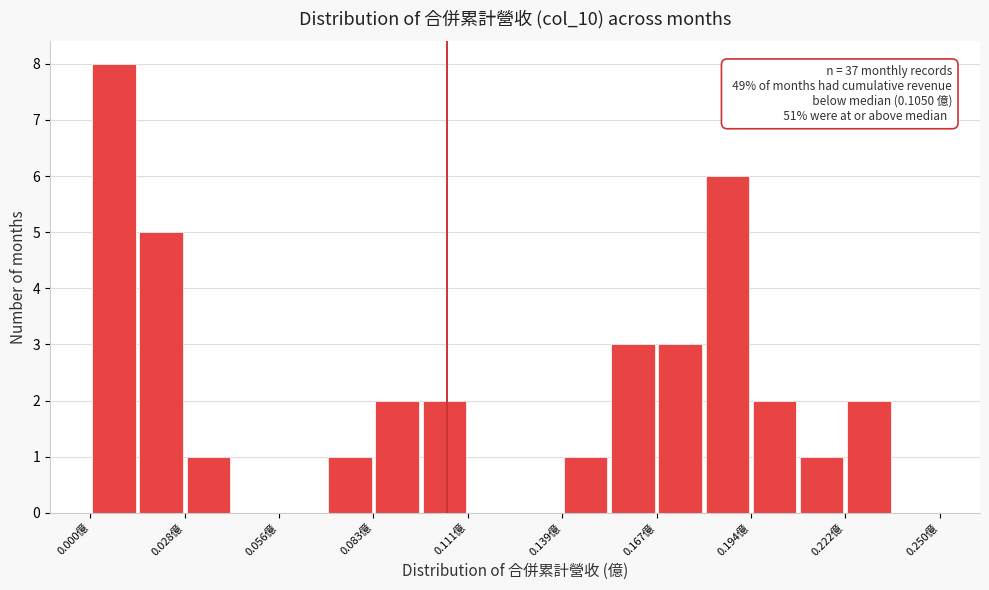

Around what value on the x-axis is the tallest bar? Give the approximate position of its centre, as read against the axis.

0.005